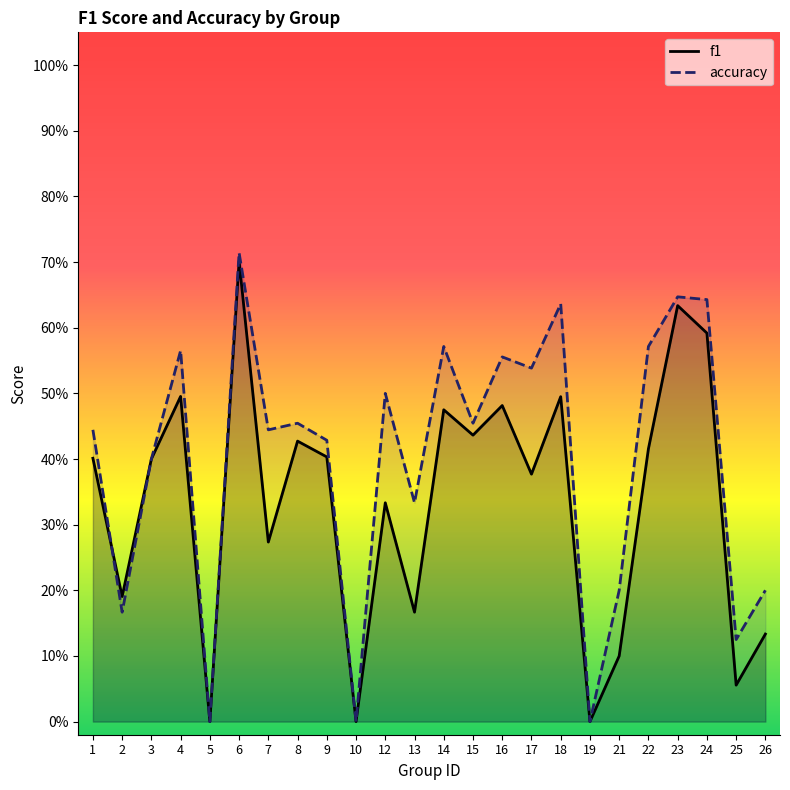

What is the greatest value displayed?

0.7